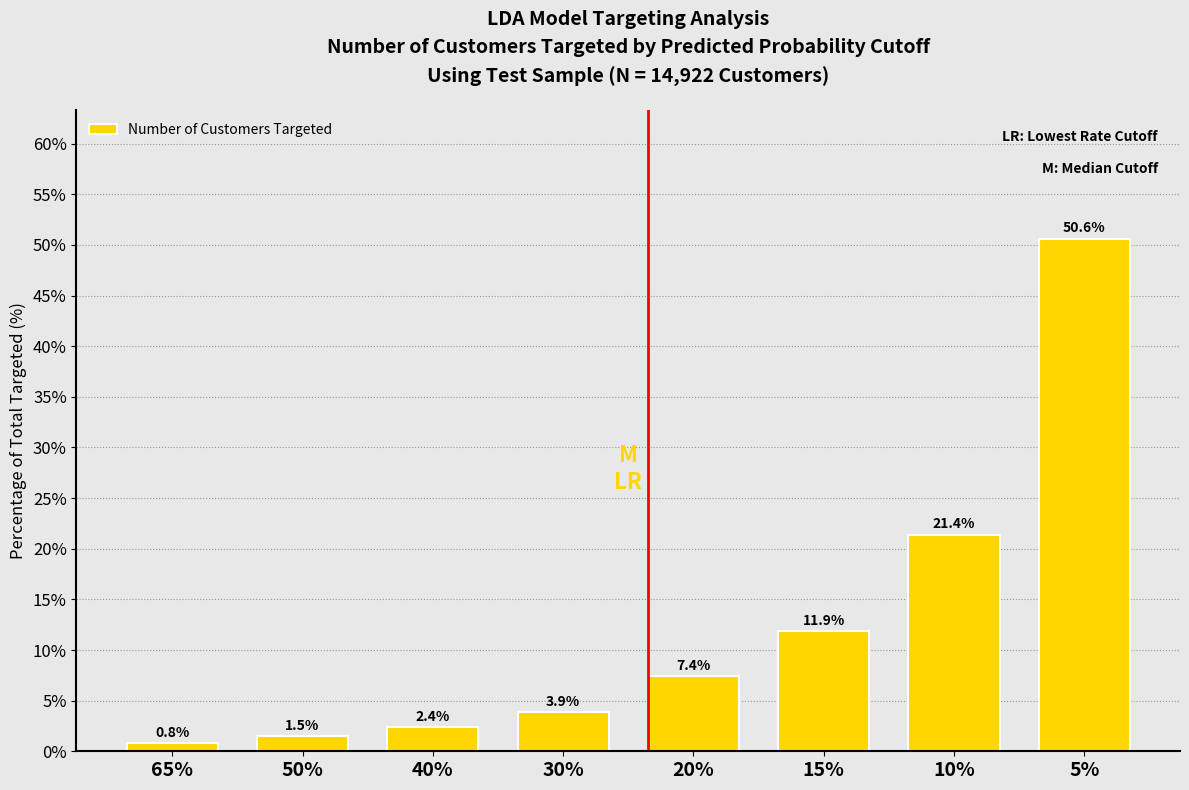

Reading right to left, transcribe all the data shown in this chart.

50.6	21.4	11.9	7.4	3.9	2.4	1.5	0.8